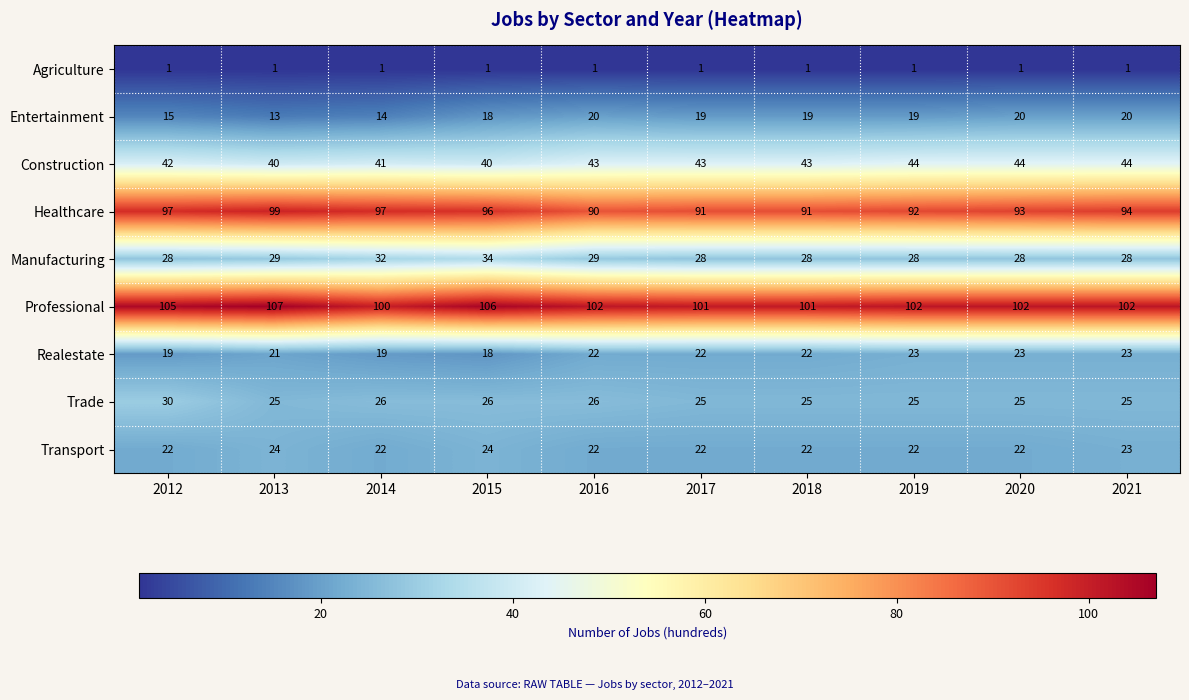

What is the average value of the Realestate series?

21